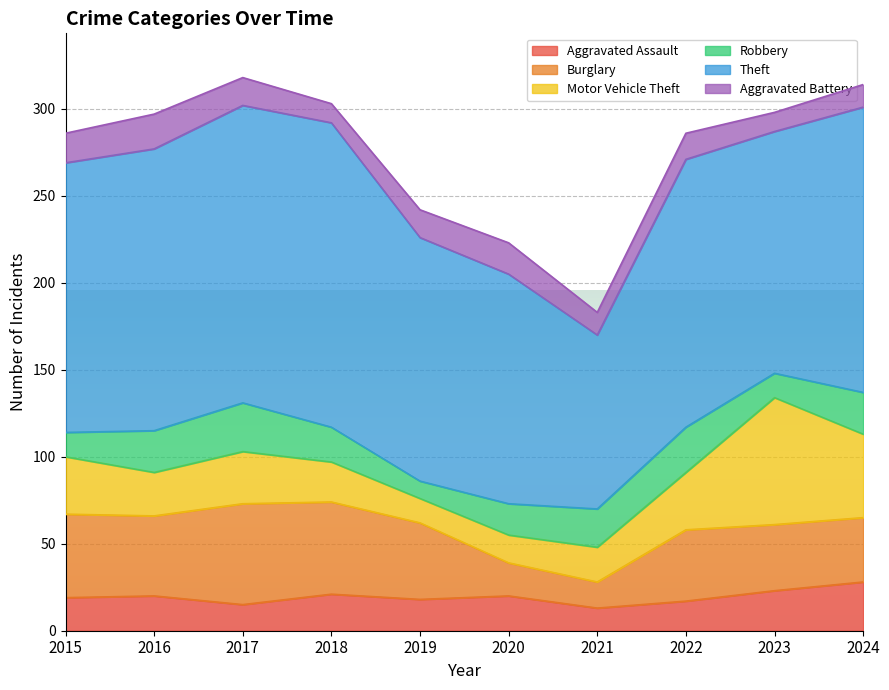

What is the total value across all series at 2019?

242